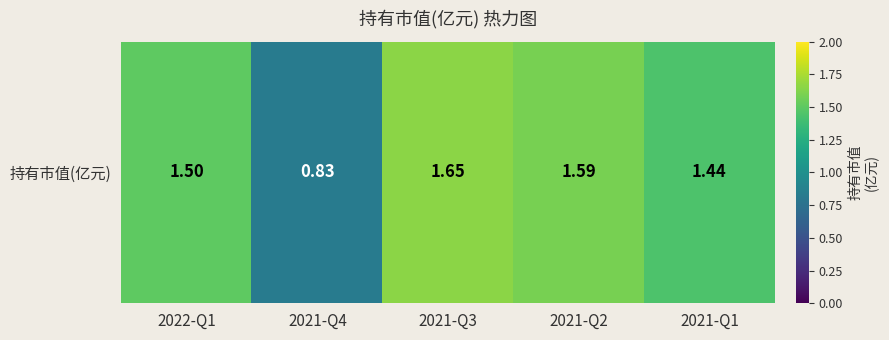

What is the change in value from 2022-Q1 to 2021-Q1?

-0.1